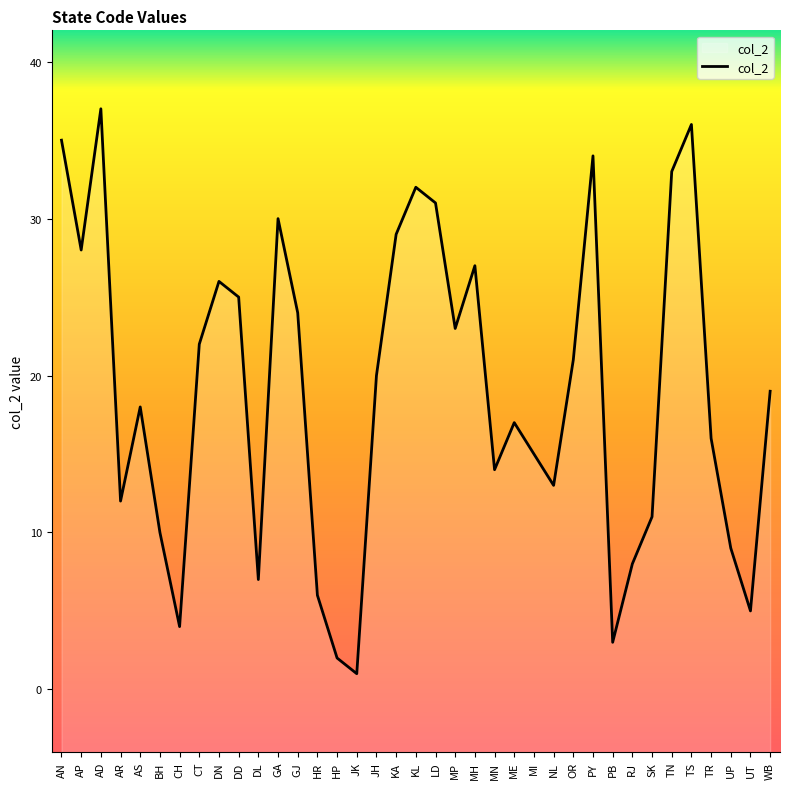

Approximately how many times larger is the value at PB compared to OR?

0.1